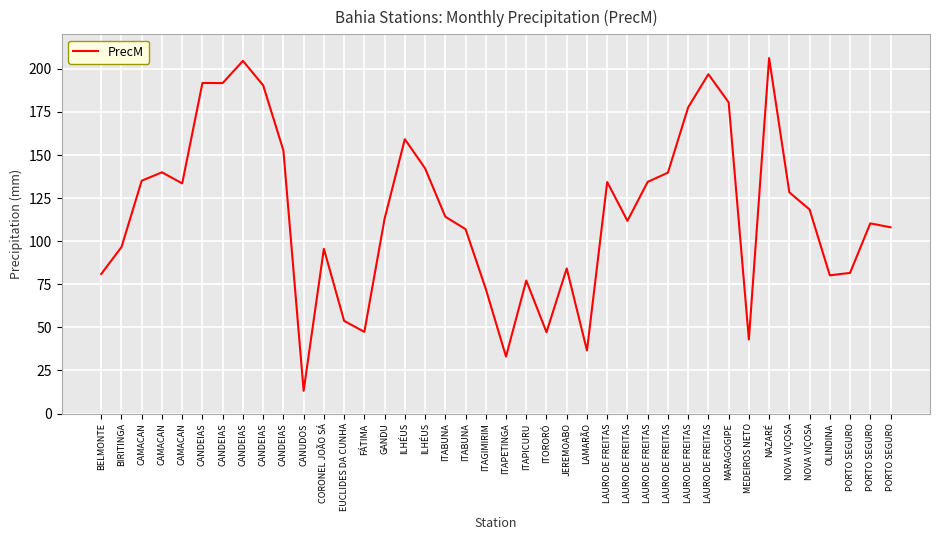

The value at LAURO DE FREITAS is 111.8. True or false?

True